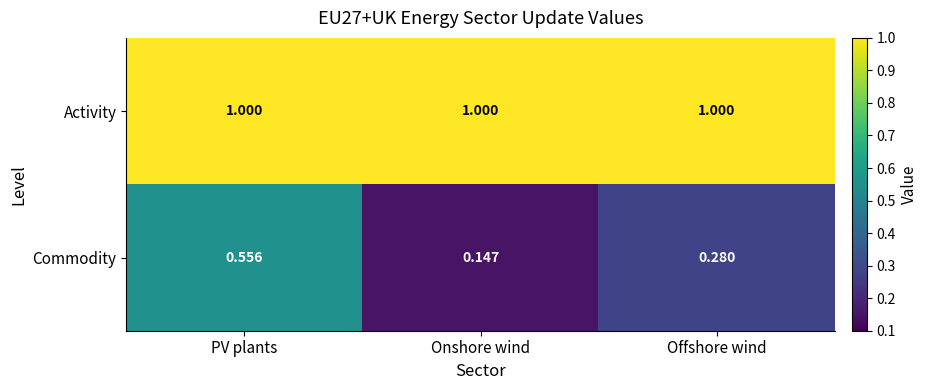

What is the spread (max minus min) of values at Onshore wind?

0.9